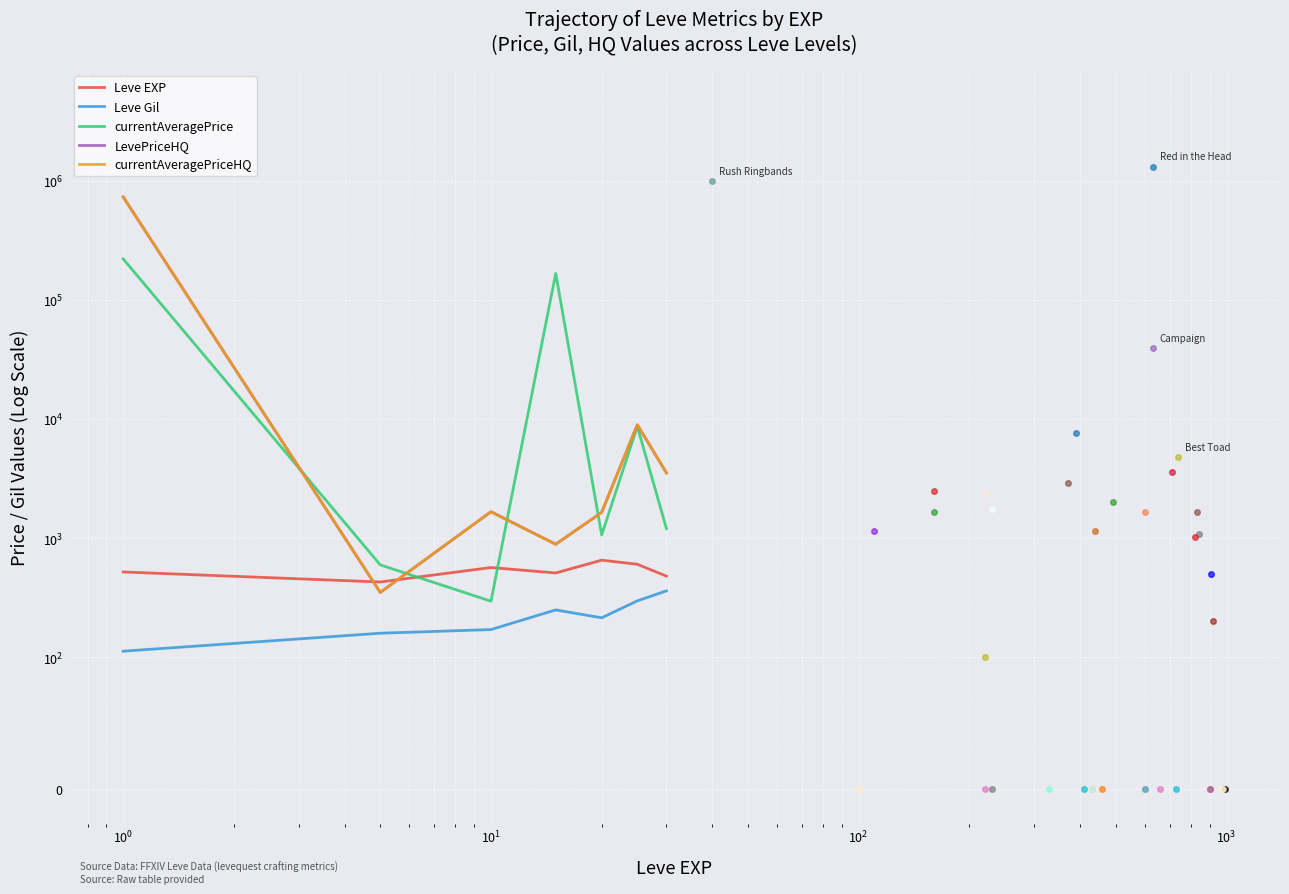

Does the chart display data point markers on the line(s)?

No